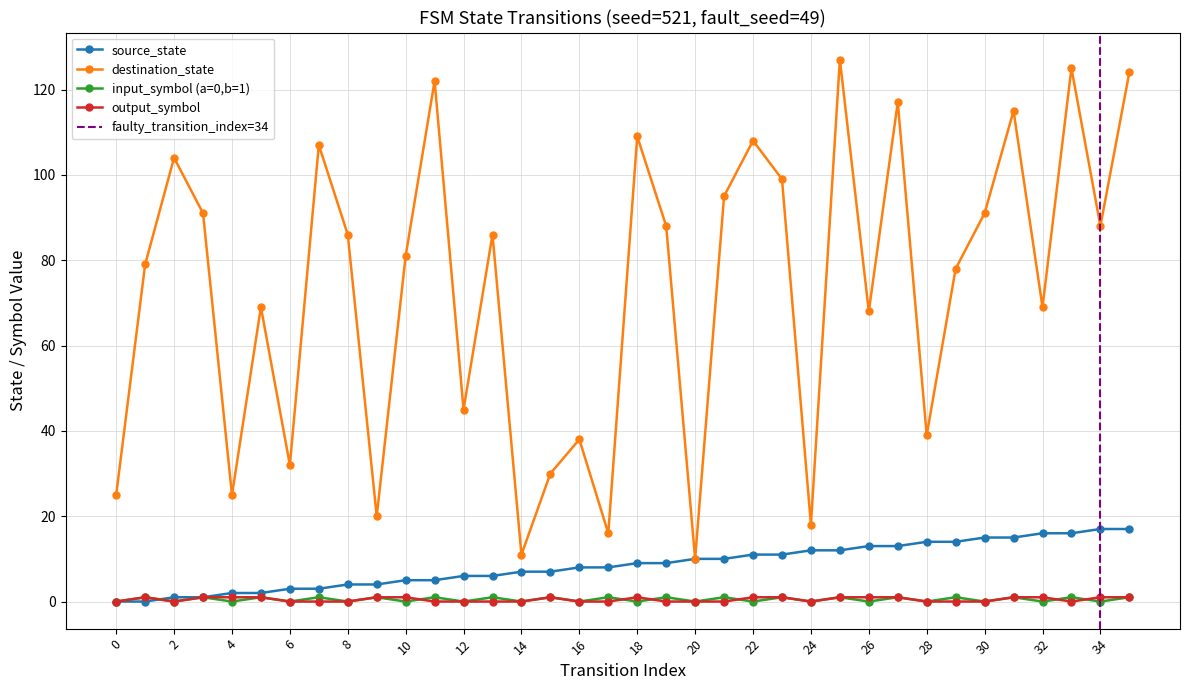

How many categories are shown in the chart?

36